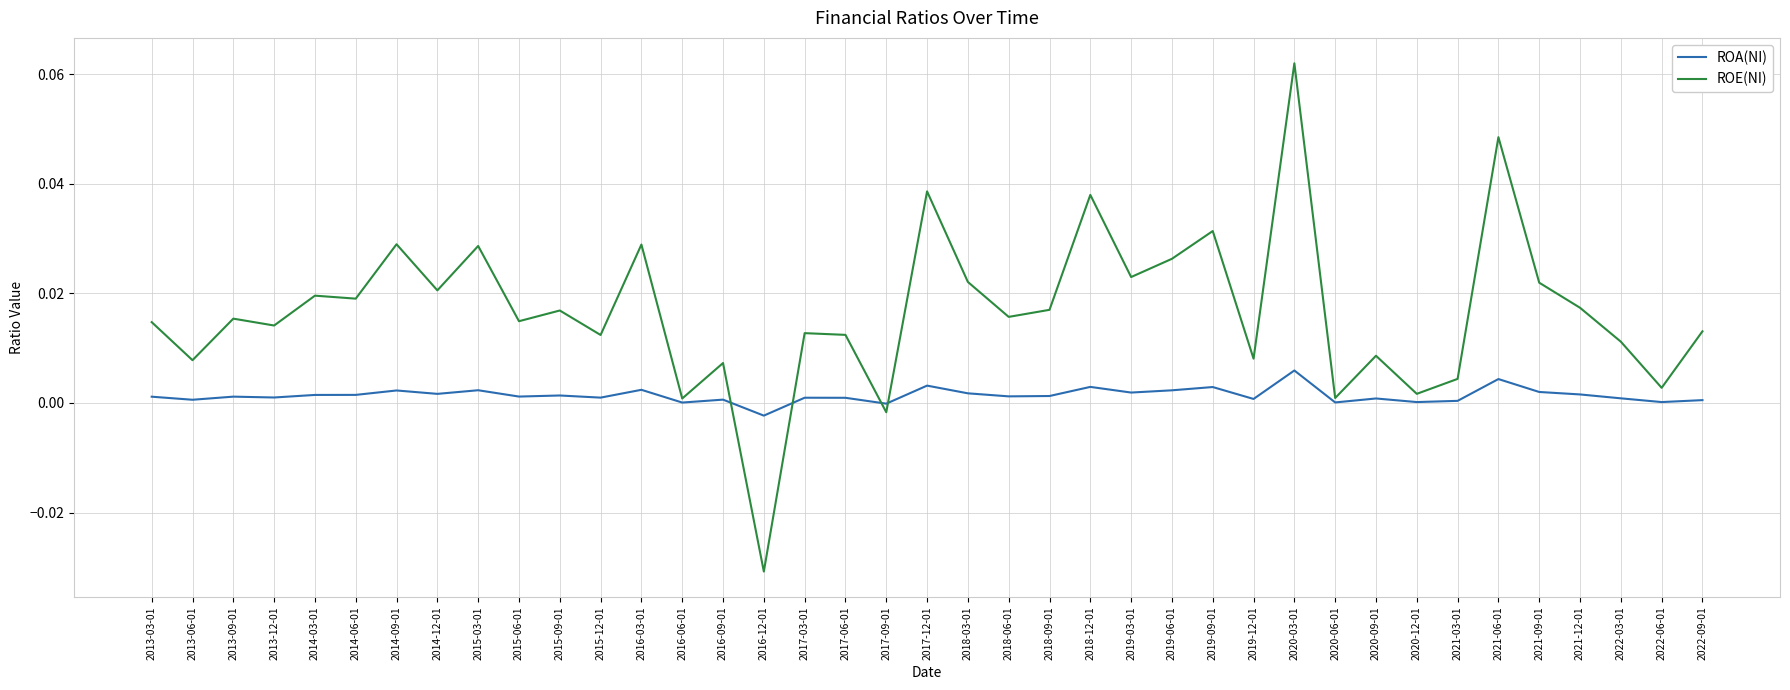

True or false: ROA(NI) and ROE(NI) intersect in this chart.

True